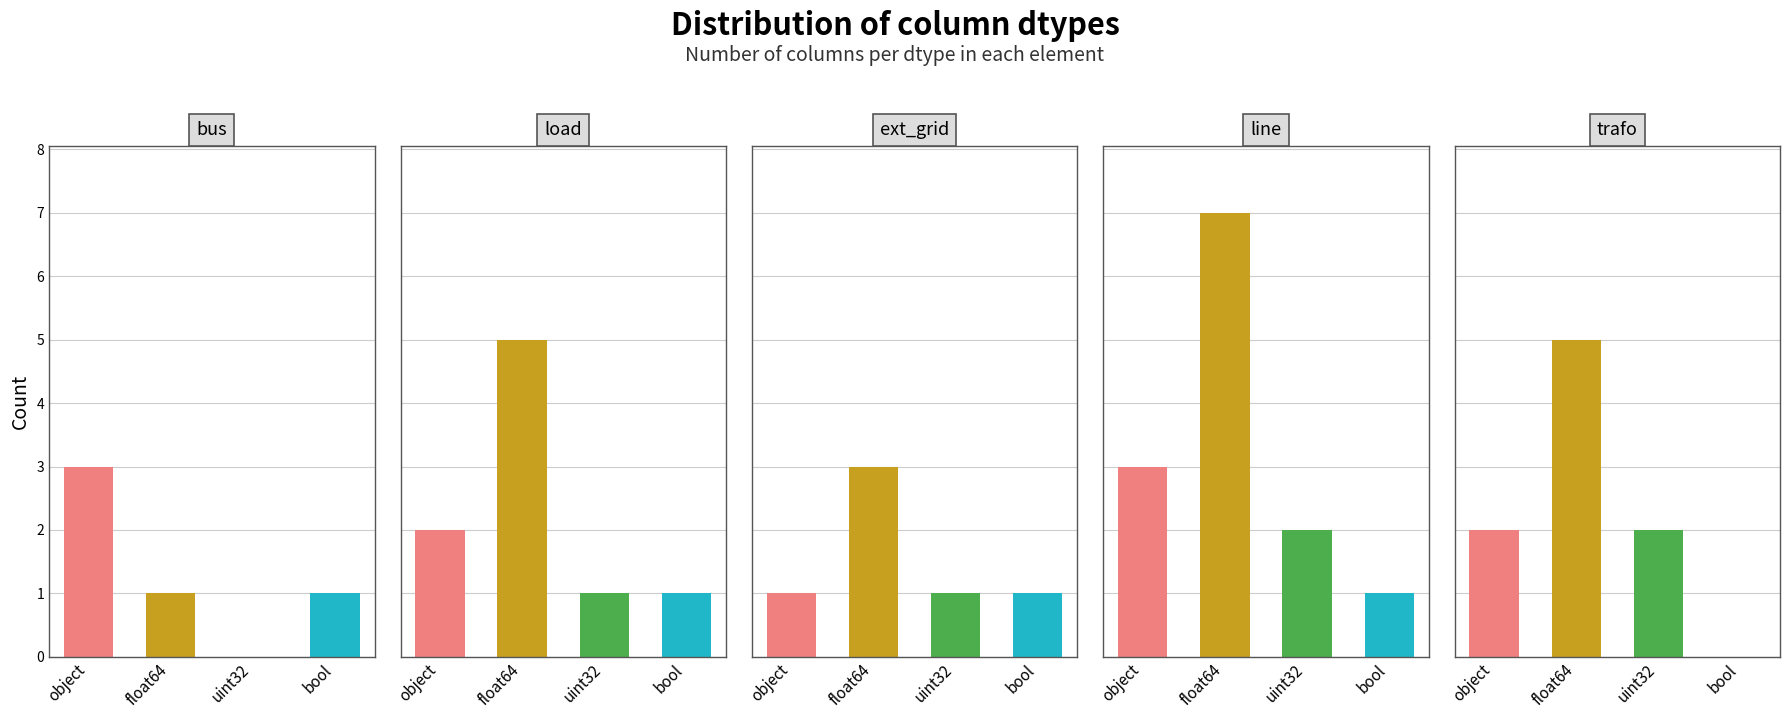

What are all the series names shown in the legend?

bus, load, ext_grid, line, trafo